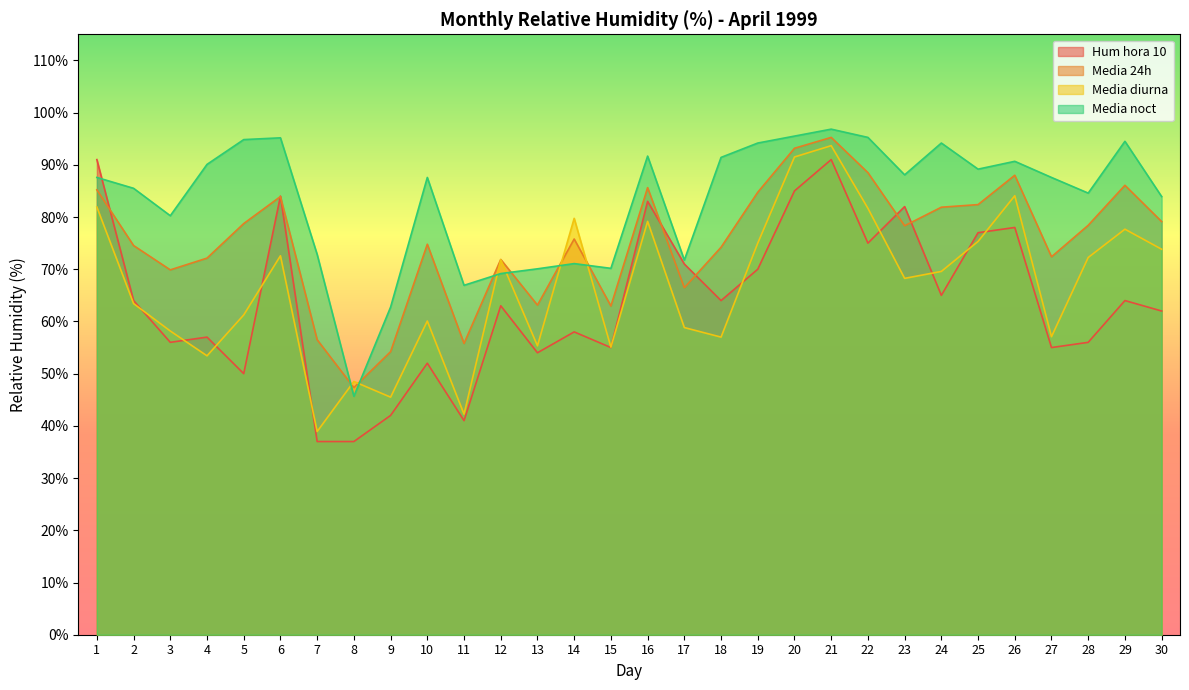

Rank the series at 28 from lowest to highest value.

Hum hora 10, Media diurna, Media 24h, Media noct